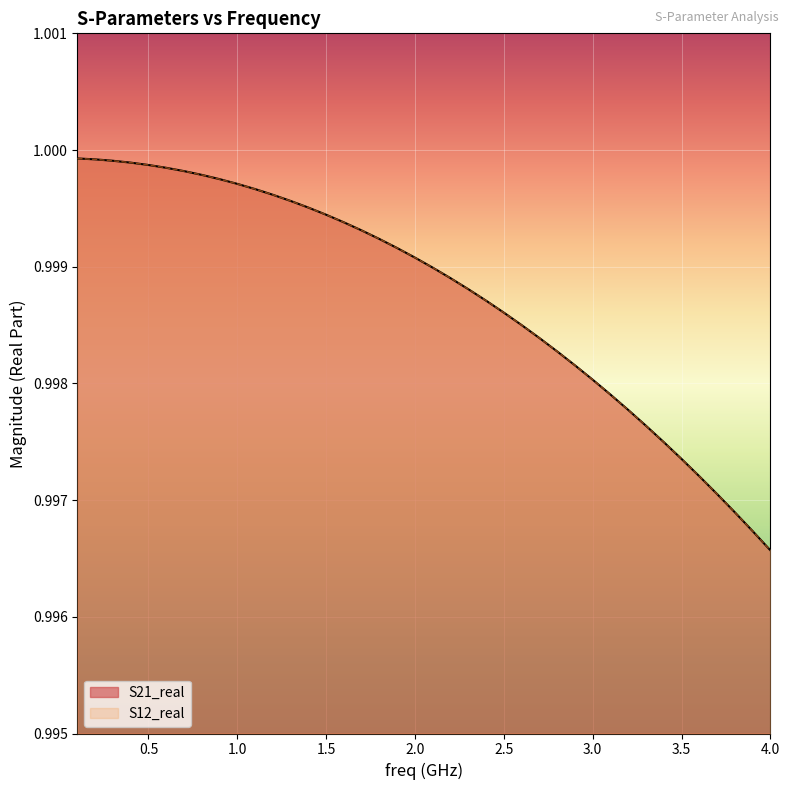

Which category has the lowest value in the S12_real series?

4.0